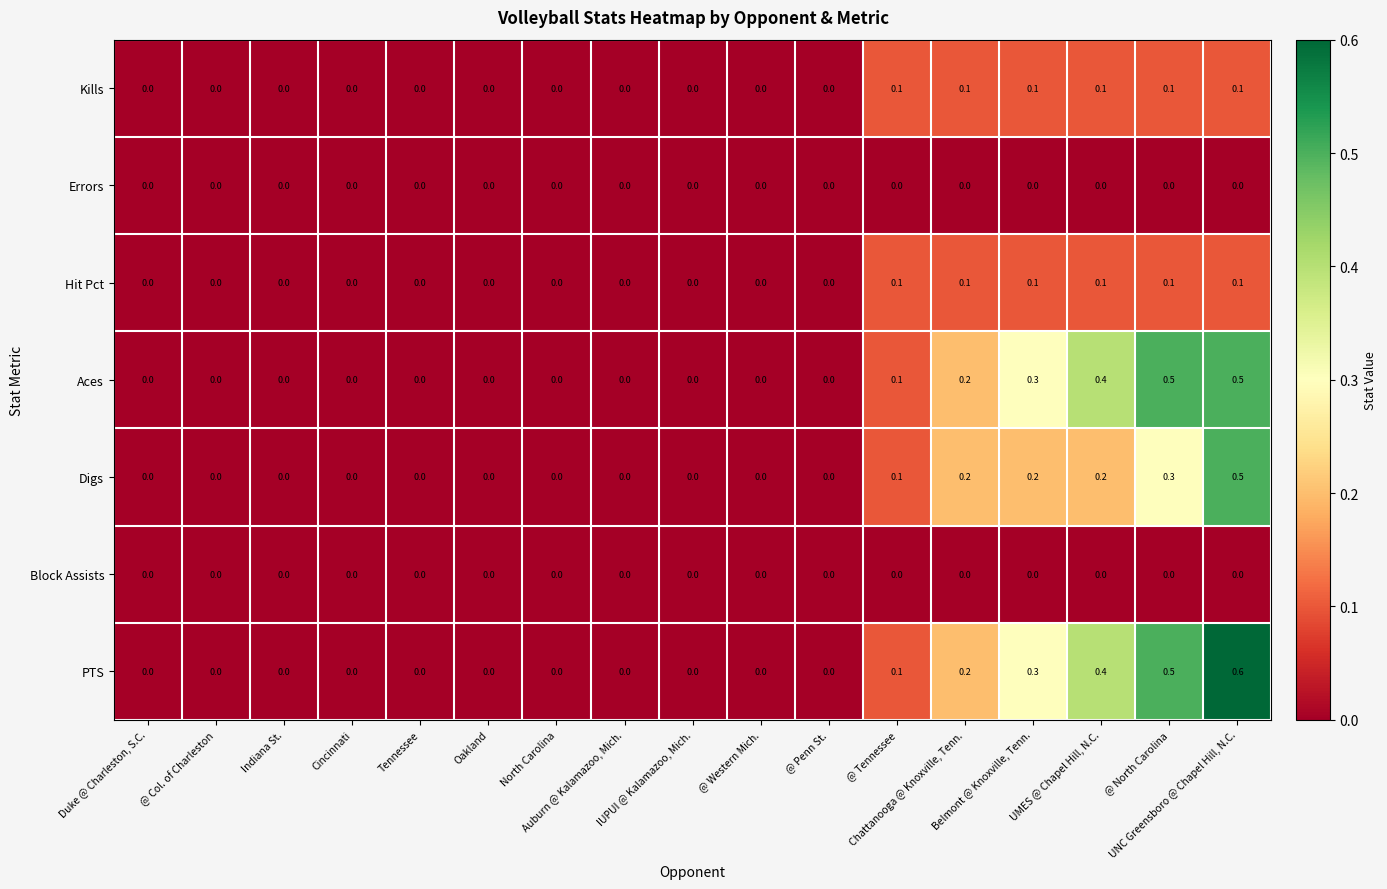

What is the sum of all Hit Pct values?

0.6